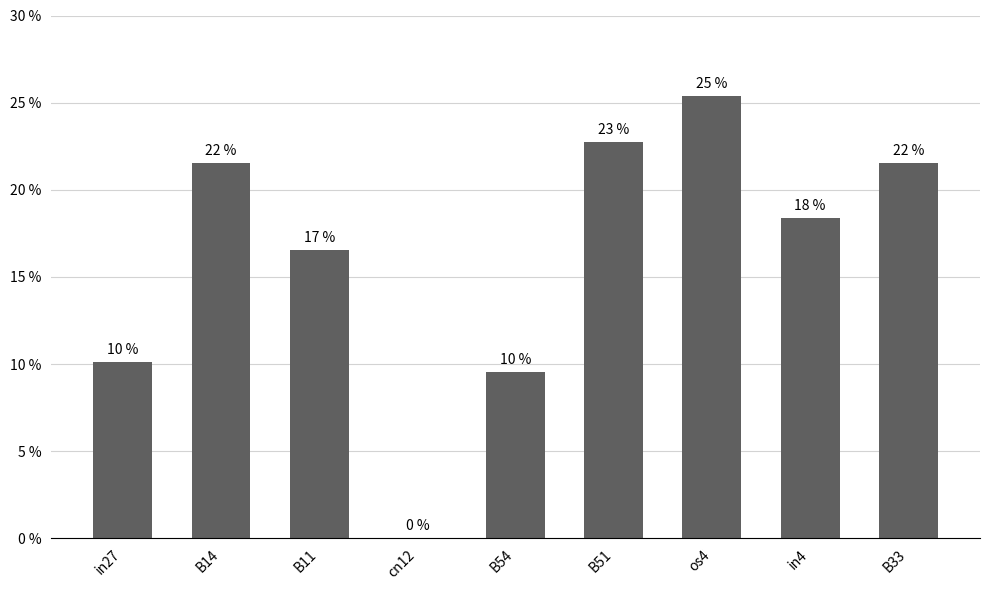

List the labels in order of value, smallest first.

cn12, B54, in27, B11, in4, B14, B33, B51, os4